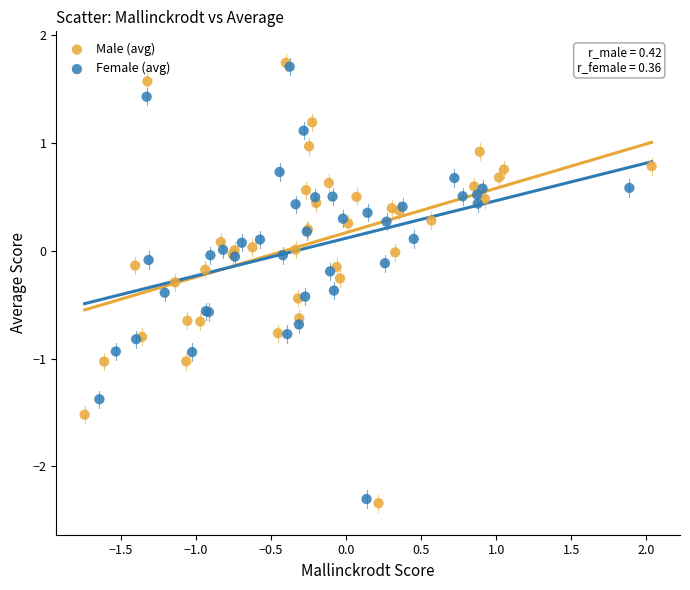

Which series has the largest Y range (max minus min)?

Male (avg)